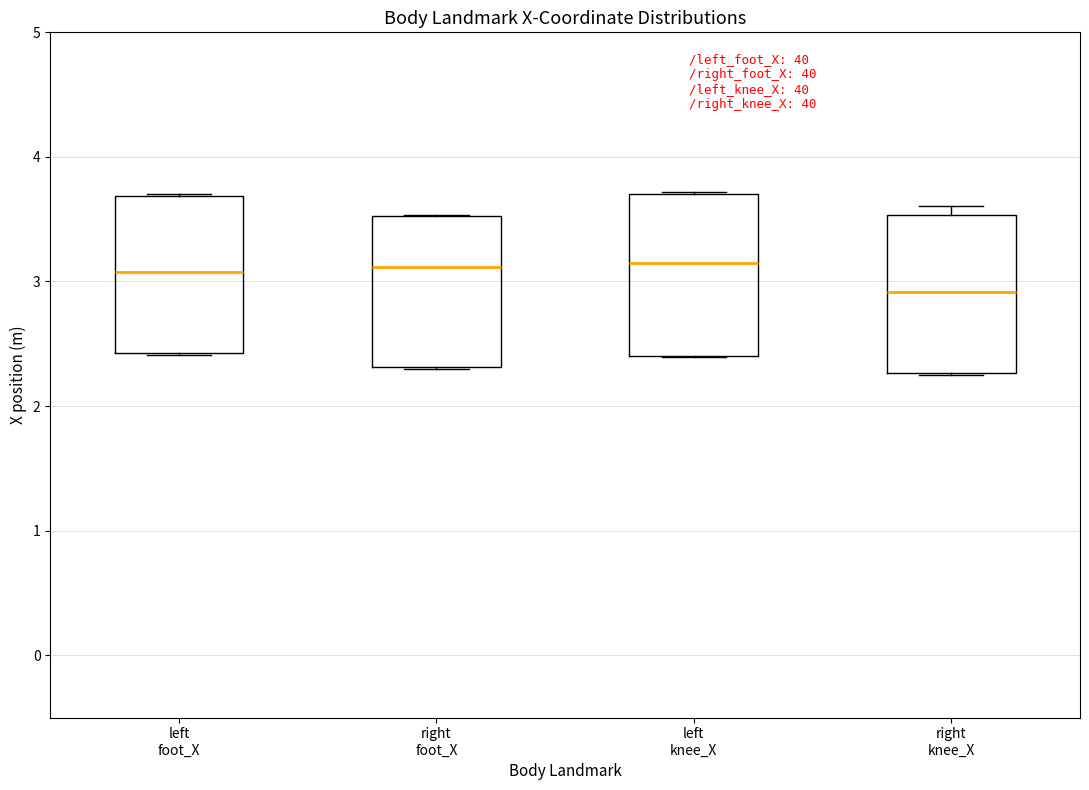

Reading left to right, transcribe this box plot: for each box, give where its median line is, the range the box spans, and where its two whiskers end, as read against the y-axis. The values are not printed on the chart, so give them approximately, as read against the axis.

left foot_X: median 3.1, box 2.4 to 3.7, whiskers 2.4 to 3.7
right foot_X: median 3.1, box 2.3 to 3.5, whiskers 2.3 to 3.5
left knee_X: median 3.1, box 2.4 to 3.7, whiskers 2.4 to 3.7
right knee_X: median 2.9, box 2.3 to 3.5, whiskers 2.2 to 3.6